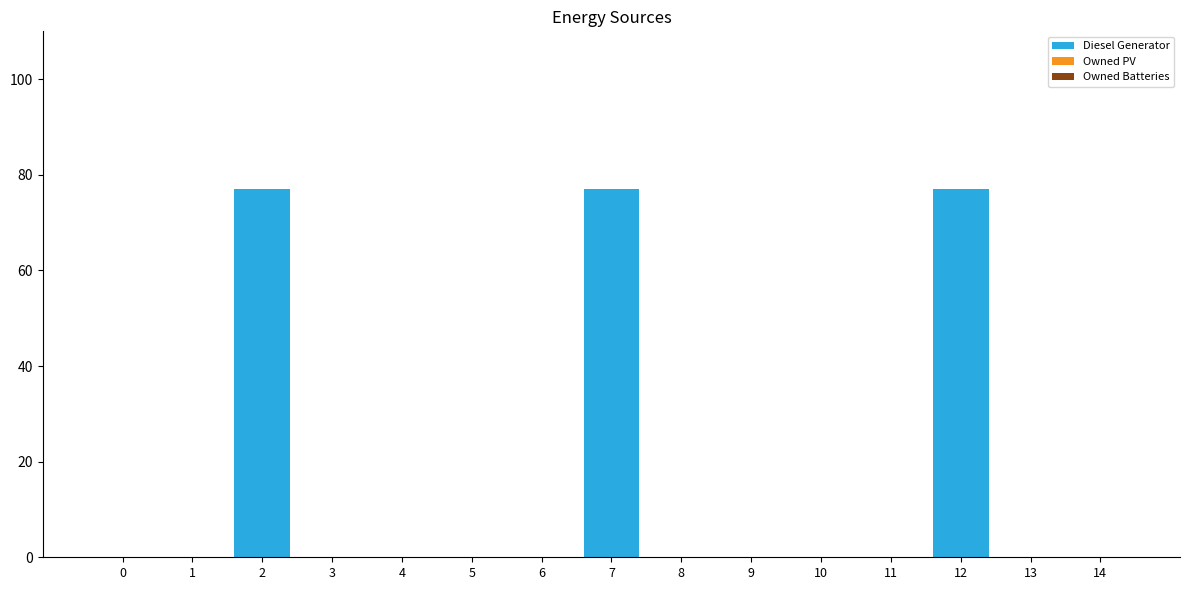

How many series are shown in this chart?

1